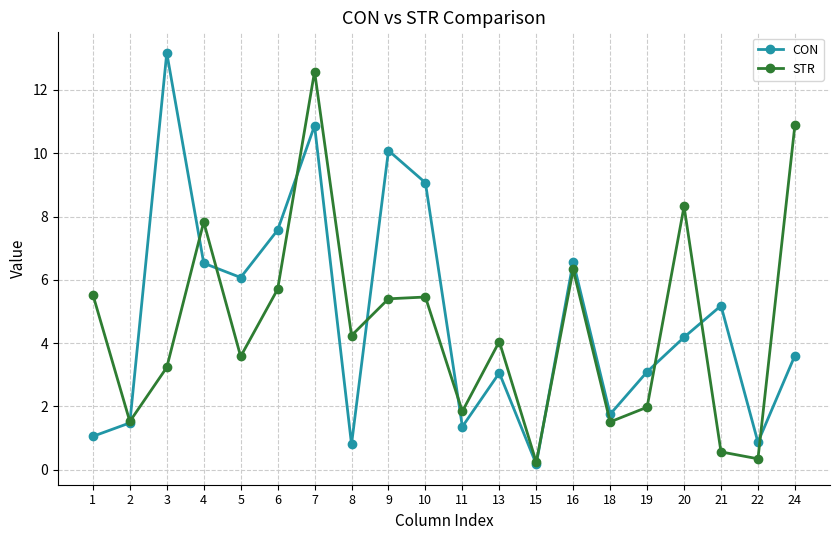

How many lines are shown in the chart?

2